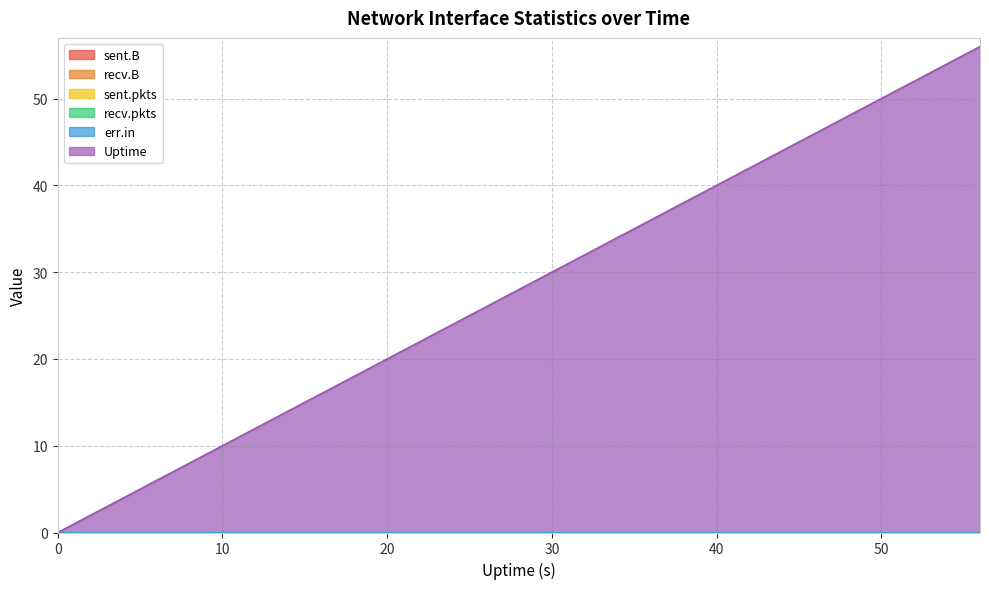

True or false: err.in and recv.pkts intersect in this chart.

False